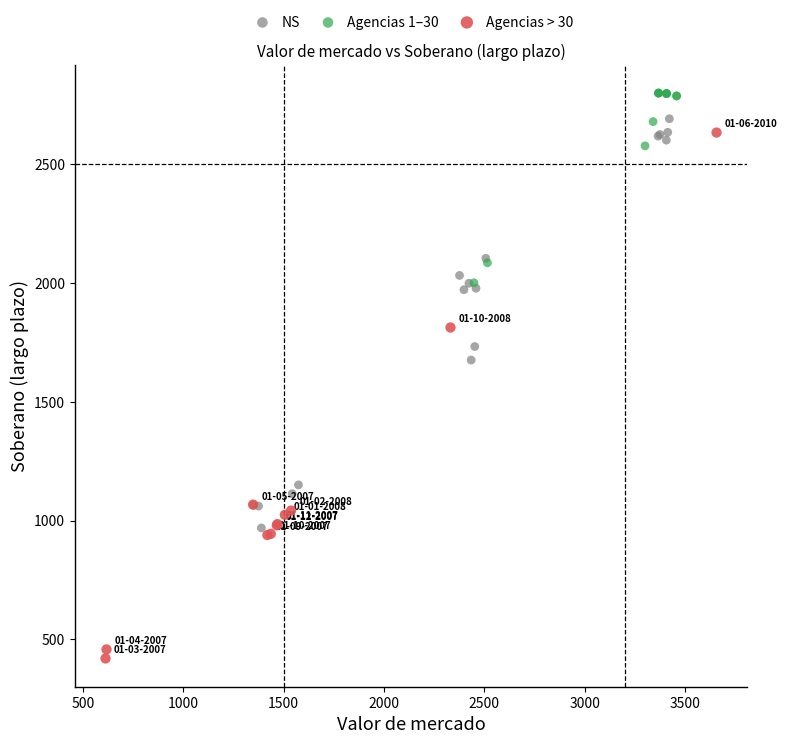

Which series reaches the maximum Y coordinate?

Agencias 1–30